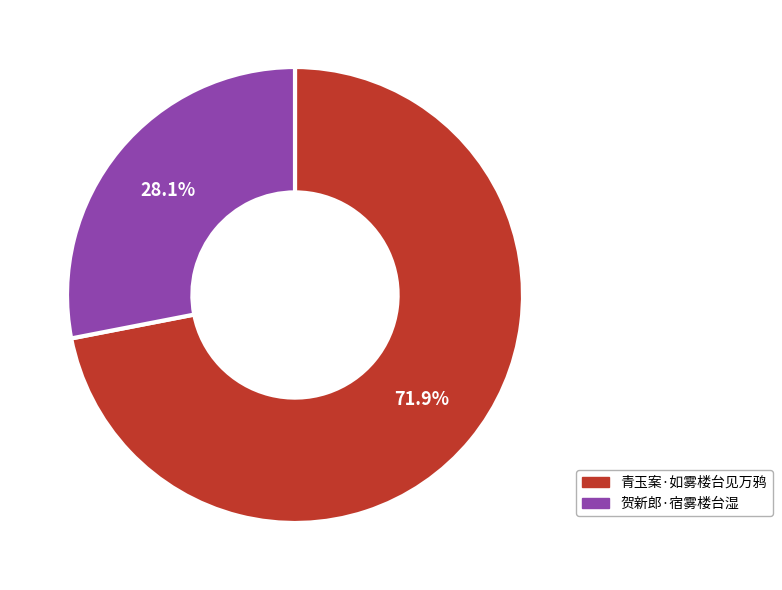

Rank the categories by value from highest to lowest.

青玉案·如雾楼台见万鸦, 贺新郎·宿雾楼台湿